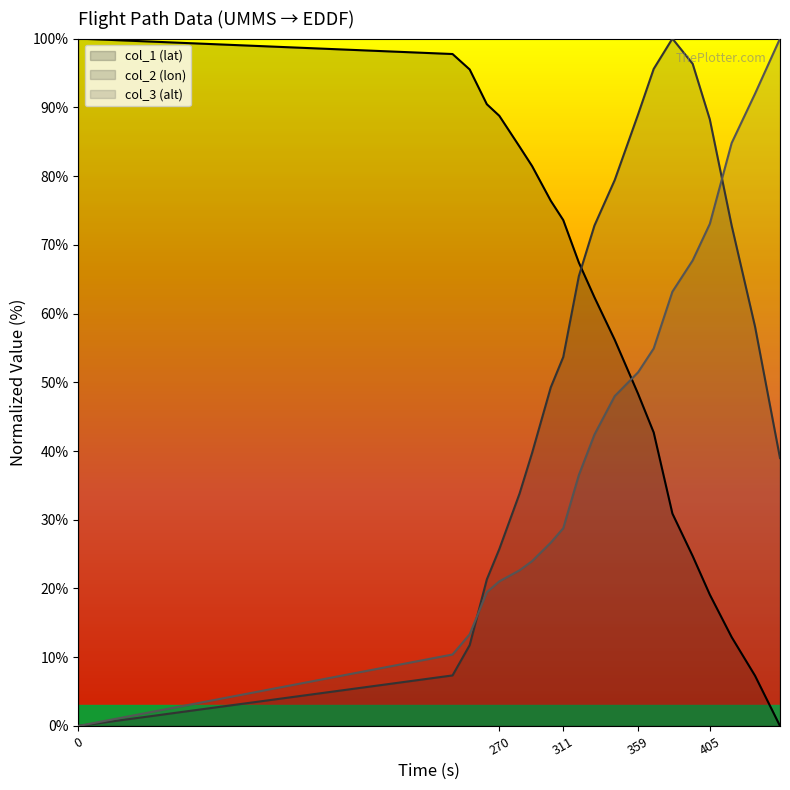

Rank the categories by col_2 value from lowest to highest.

0, 240, 251, 262, 270, 283, 450, 291, 303, 311, 434, 321, 331, 419, 344, 405, 359, 369, 394, 381